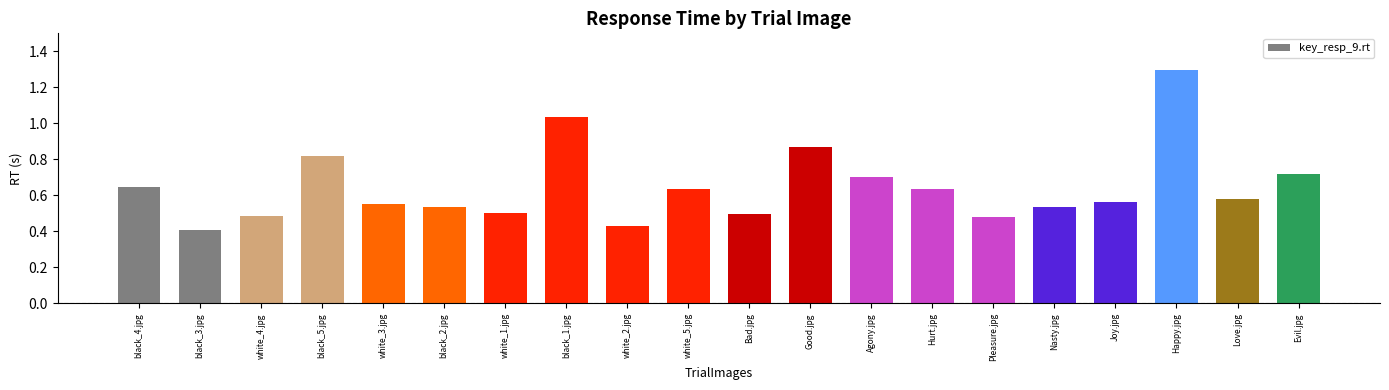

What is the change in value from Good.jpg to Joy.jpg?

-0.3